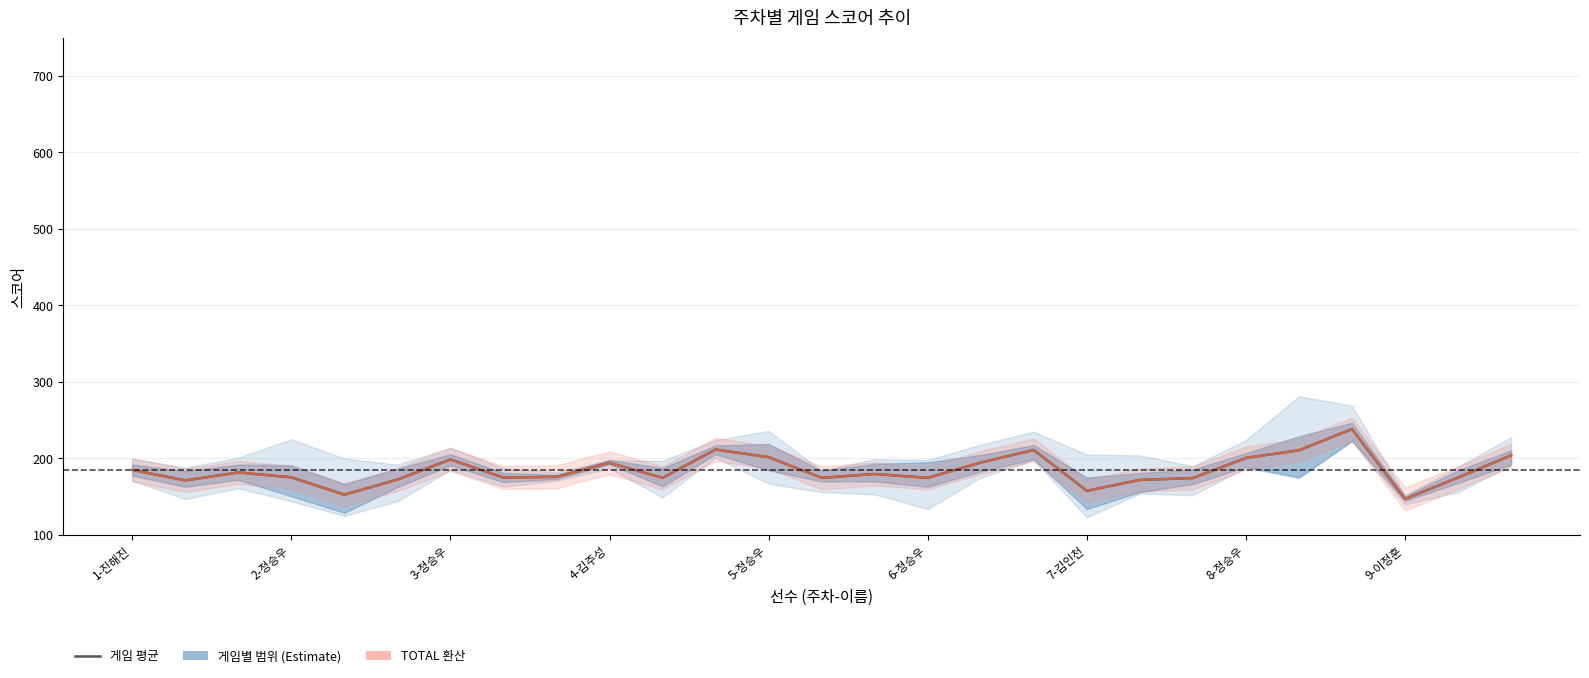

Reading left to right, transcribe all the data shown in this chart.

Estimate: 185.0	171.3	181.7	175.3	152.7	172.3	198.7	175.0	176.0	194.3	174.7	211.7	201.7	174.7	179.7	174.7	194.7	211.0	157.7	172.0	174.3	200.7	210.7	238.3	147.0	175.0	204.0
TOTAL/3 (평균환산): 185.0	171.3	181.7	175.3	152.7	172.3	198.7	175.0	176.0	194.3	174.7	211.7	201.7	174.7	179.7	174.7	194.7	211.0	157.7	172.0	174.3	200.7	210.7	238.3	147.0	175.0	204.0